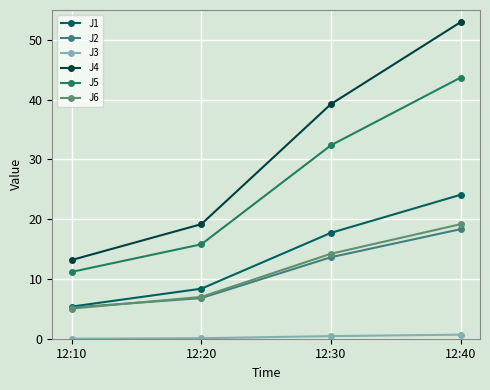

True or false: J4 and J6 cross at least once.

False